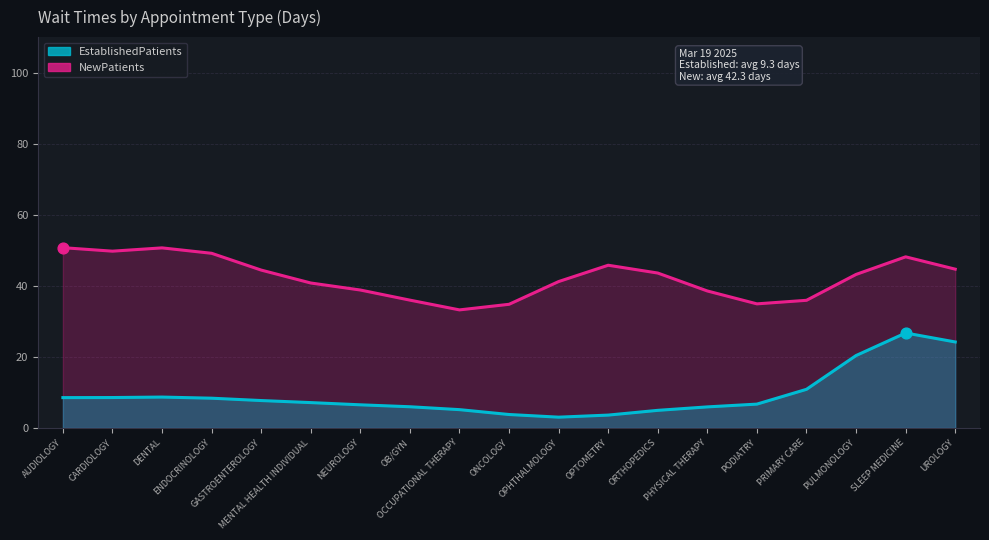

What are all the series names shown in the legend?

EstablishedPatients, NewPatients